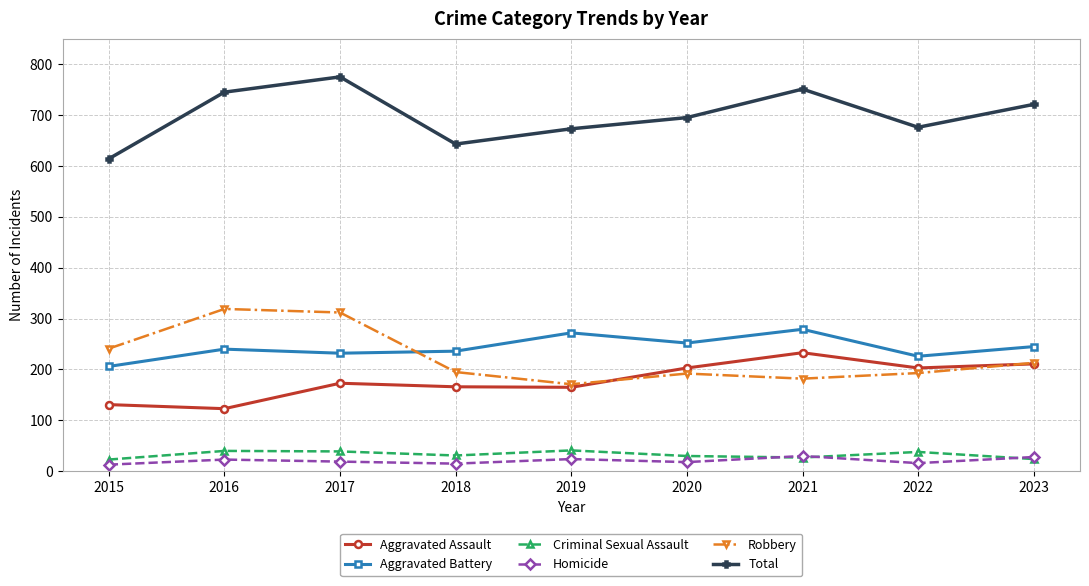

Count the number of data series in this chart.

6